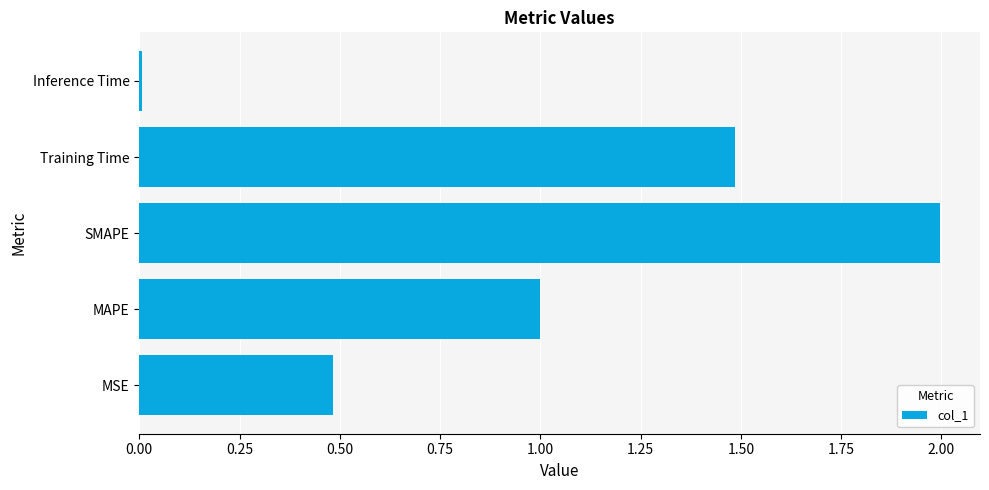

The chart shows a value of 0.0 at Inference Time. True or false?

True